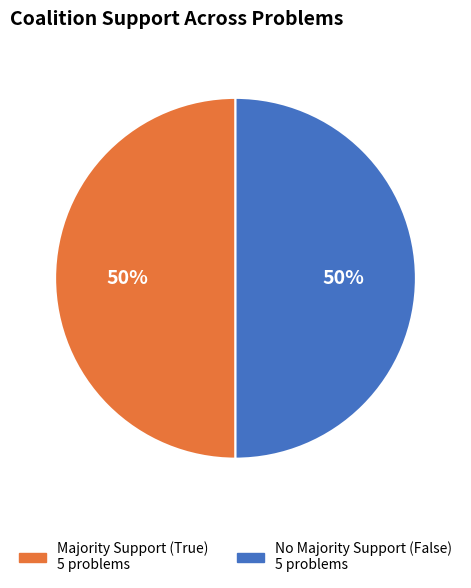

Count the number of slices in the pie.

2